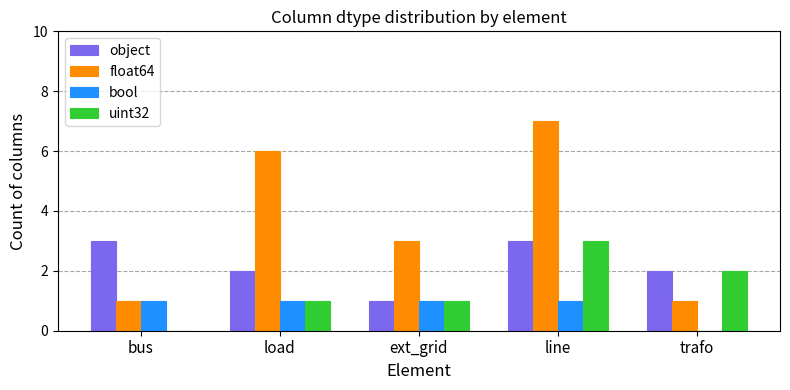

What is the spread (max minus min) of values at bus?

3